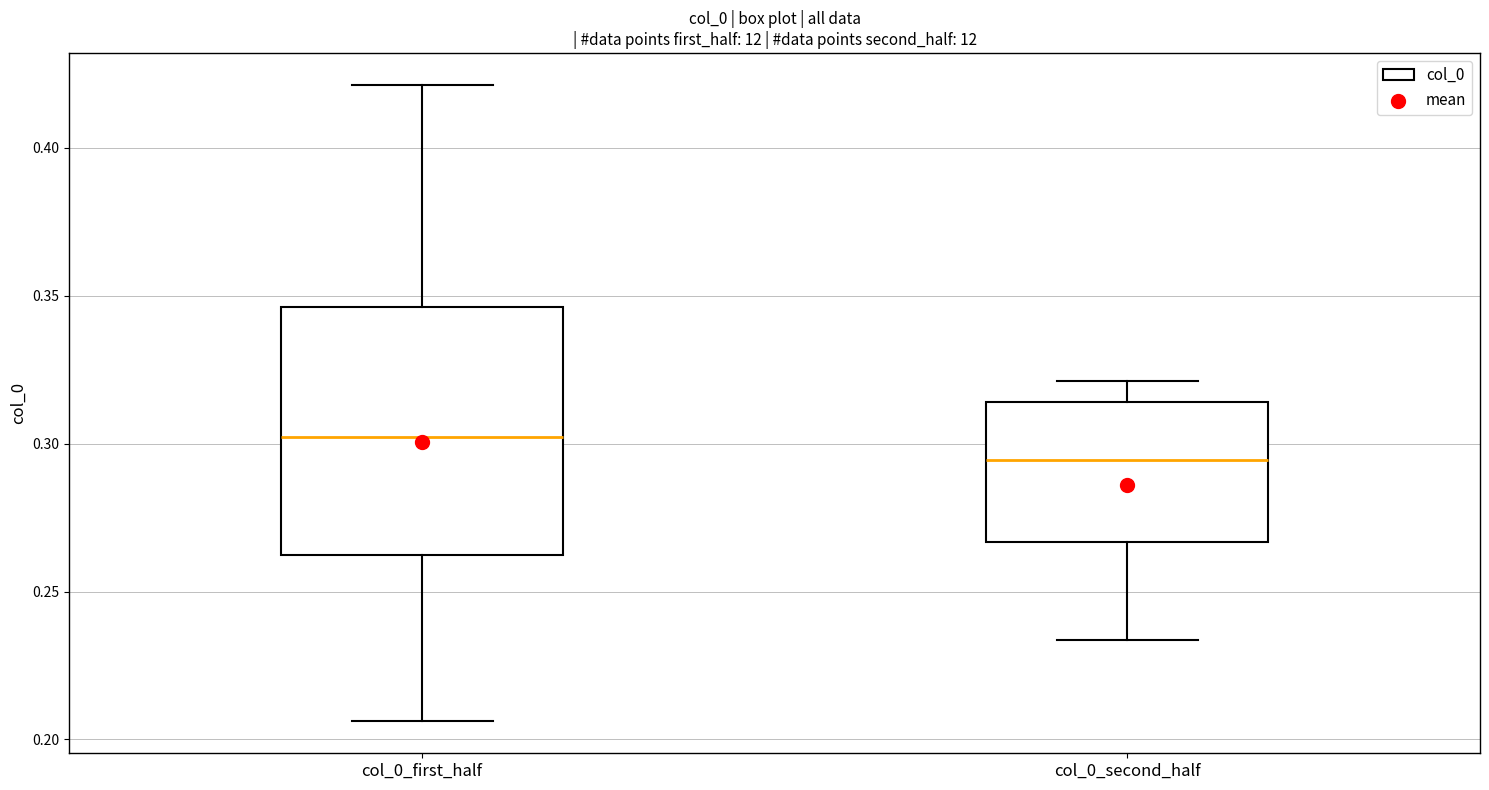

Where is the upper edge of the box for col_0_first_half on the y-axis? The values are not printed on the chart, so give them approximately, as read against the axis.

0.345